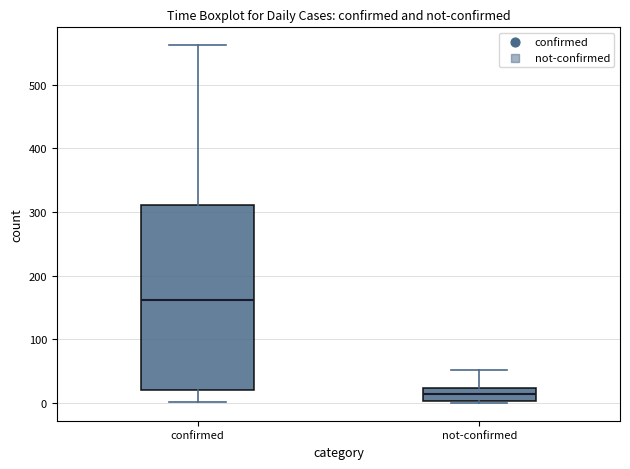

Reading left to right, read every box against the y-axis: the position of its median line, the range the box covers, and the ends of its whiskers. The values are not printed on the chart, so give them approximately, as read against the axis.

confirmed: median 160, box 20 to 310, whiskers 0 to 560
not-confirmed: median 10, box 0 to 20, whiskers 0 to 50